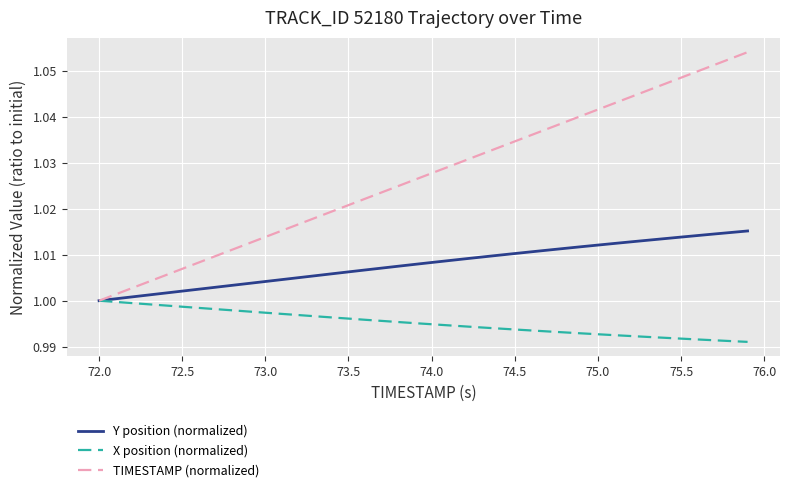

Rank the series by their maximum value, from highest to lowest.

TIMESTAMP (normalized), Y position (normalized), X position (normalized)